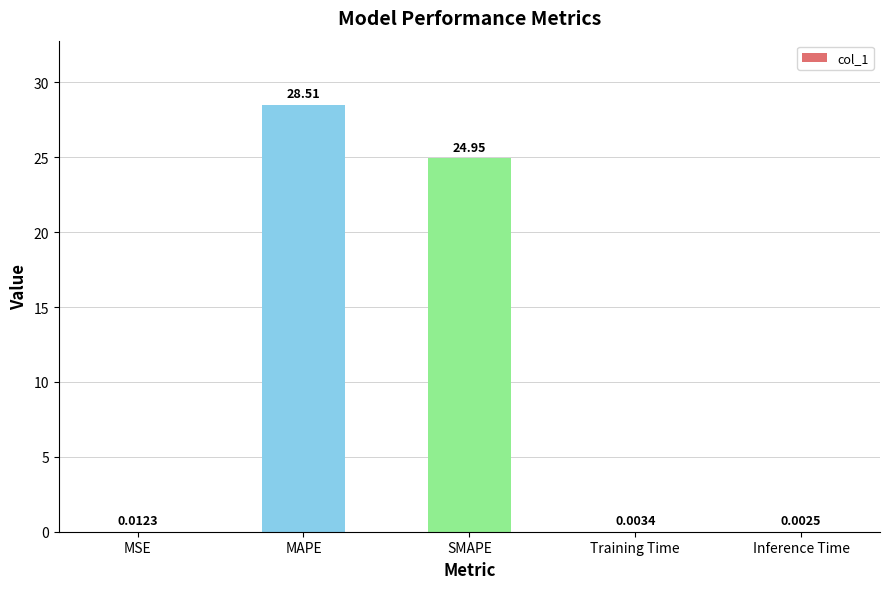

What is the sum of all values?

53.5